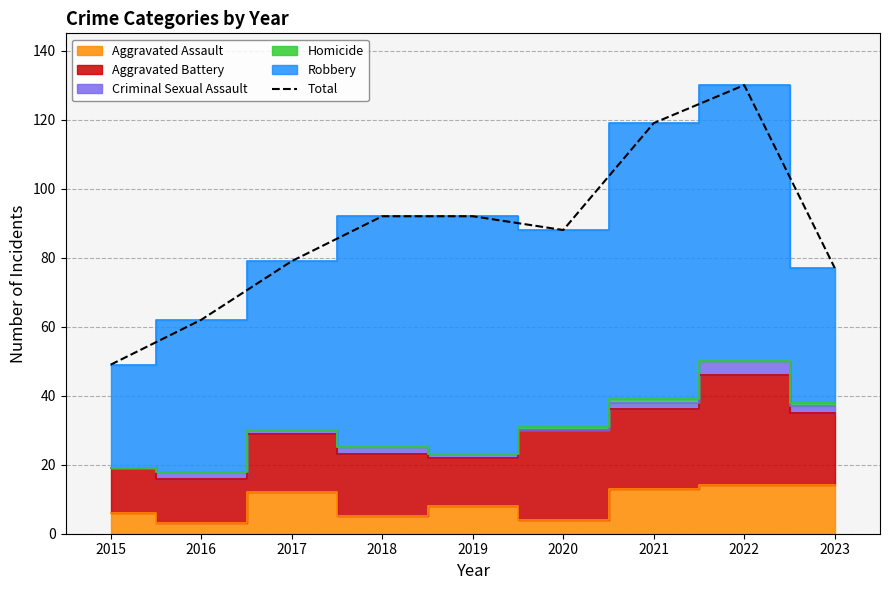

Reading left to right, list all the values displayed in this chart.

2015=49	2016=62	2017=79	2018=92	2019=92	2020=88	2021=119	2022=130	2023=77